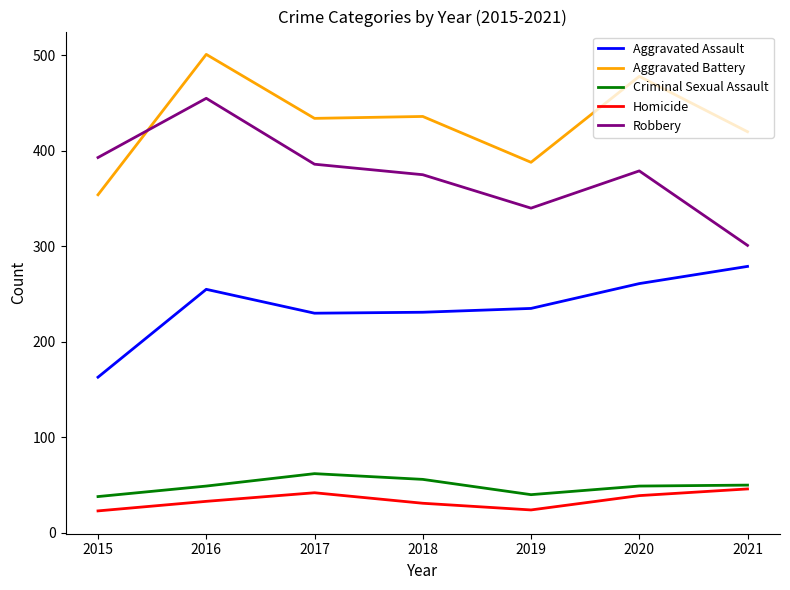

True or false: Aggravated Battery has a value of 677 at 2016.

False